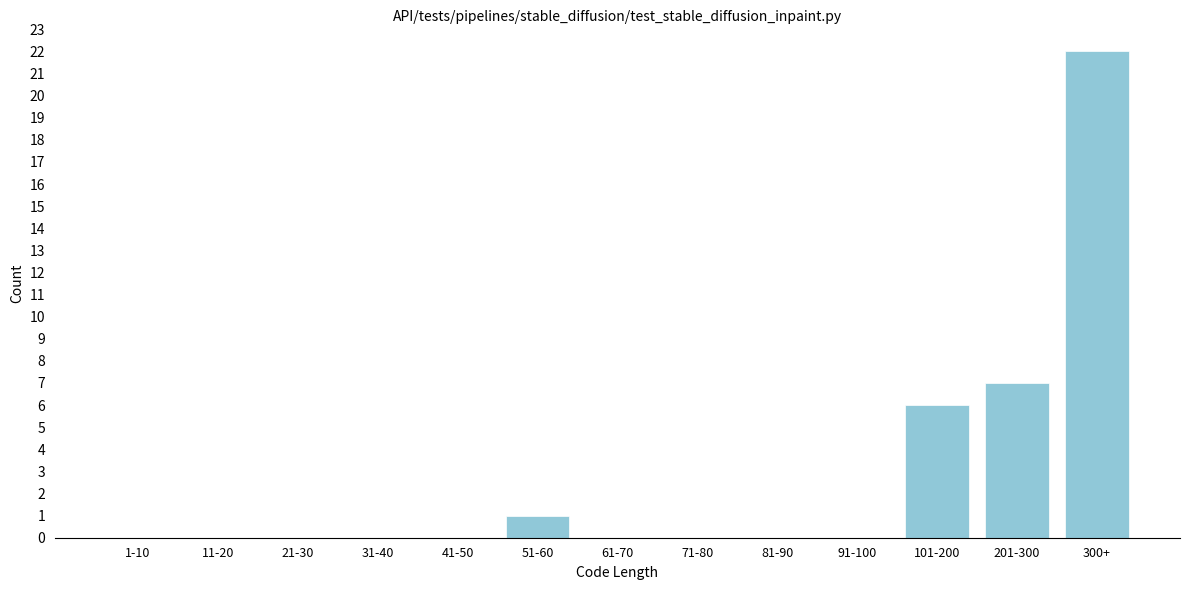

Reading left to right, extract all data points from this chart.

1-10=0	11-20=0	21-30=0	31-40=0	41-50=0	51-60=1	61-70=0	71-80=0	81-90=0	91-100=0	101-200=6	201-300=7	300+=22